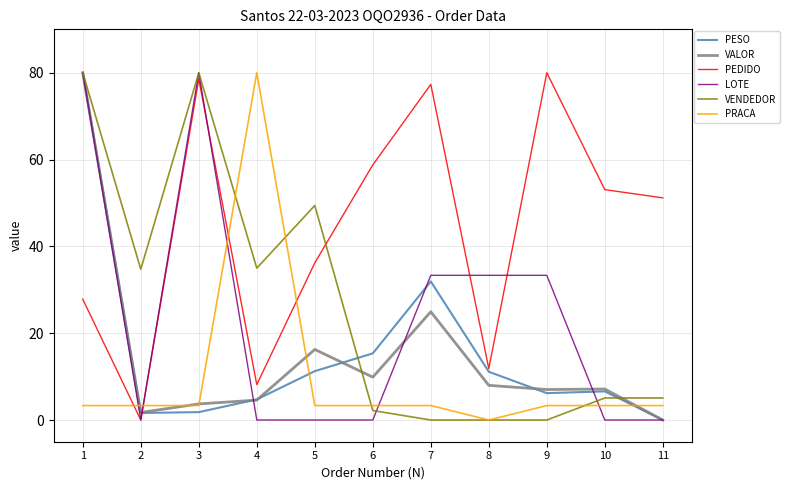

What are all the series names shown in the legend?

PESO, VALOR, PEDIDO, LOTE, VENDEDOR, PRACA